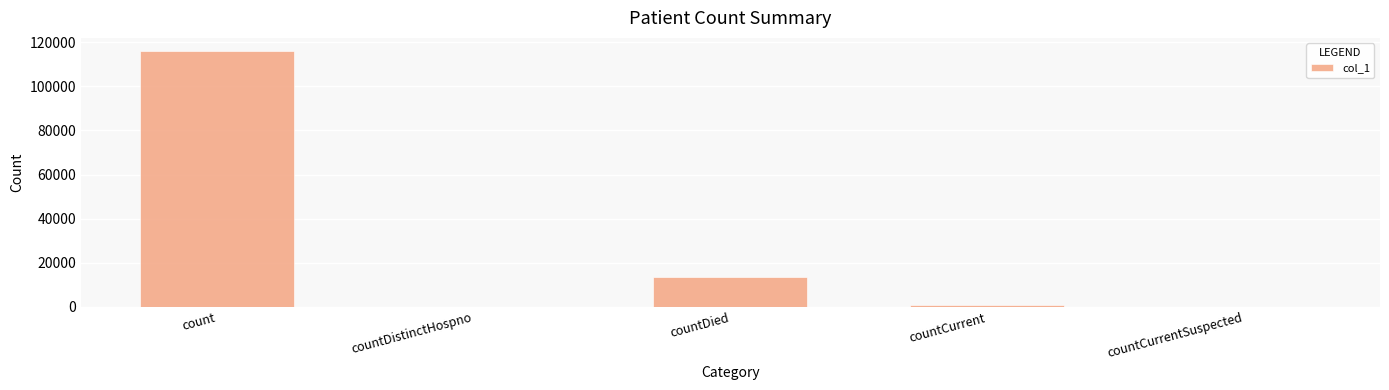

What is the change in value from countDistinctHospno to countDied?

+13444